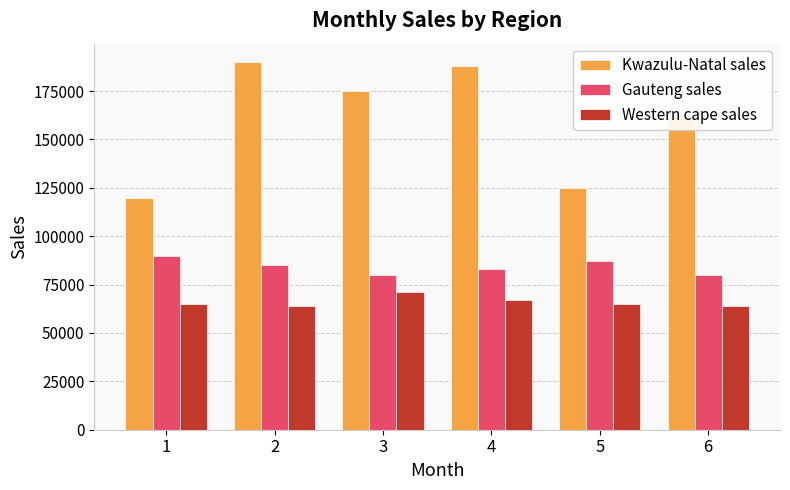

Is it true that Kwazulu-Natal sales equals 188000 at 4?

True